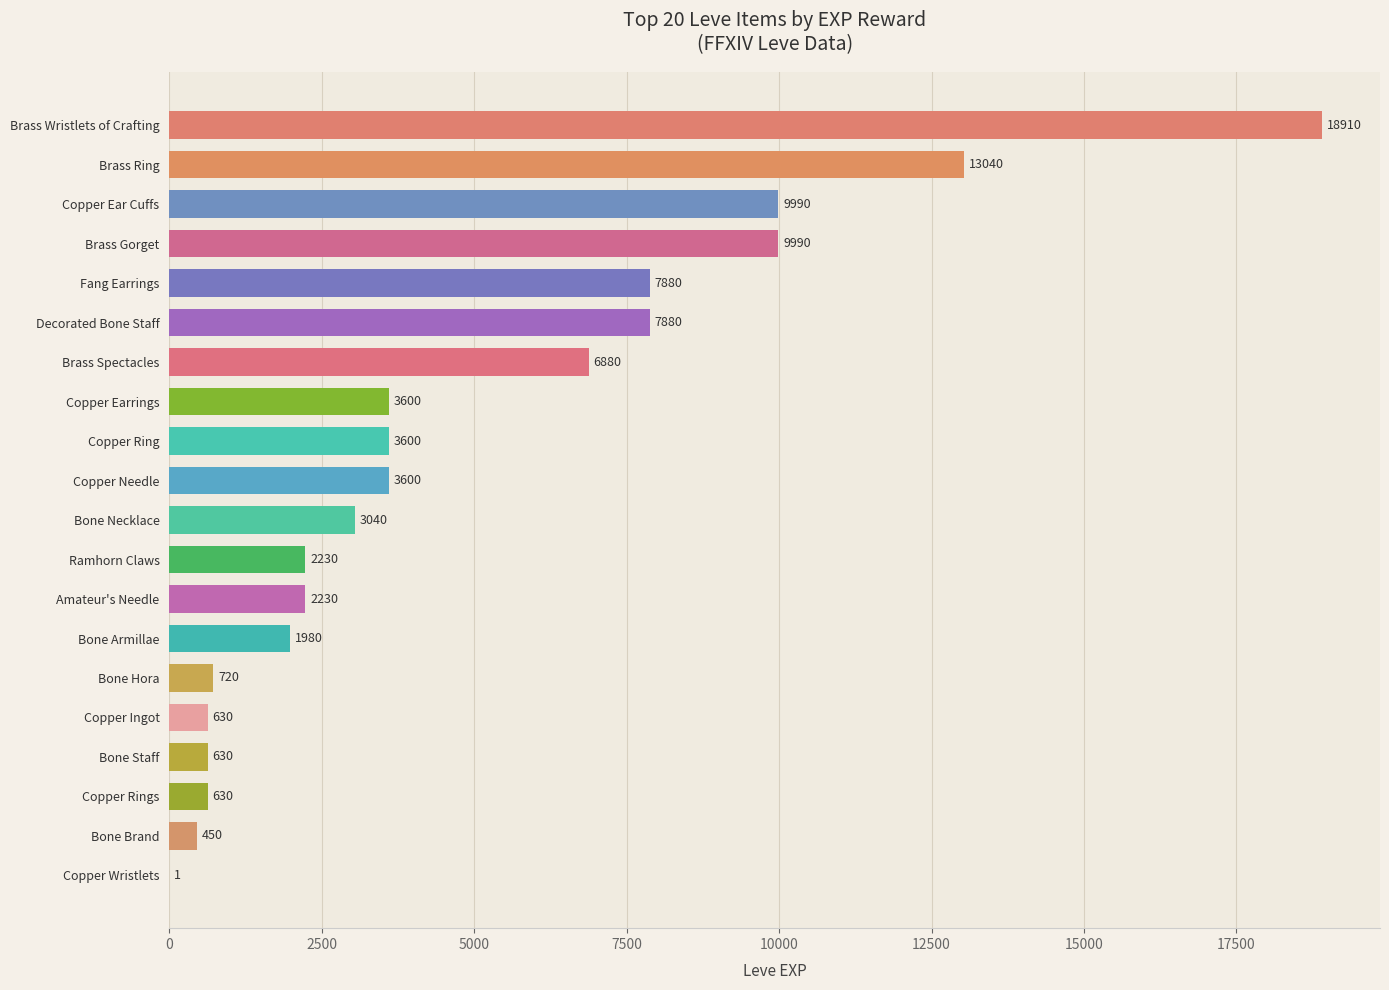

What value does the data have at Amateur's Needle, to the nearest 10?

2230